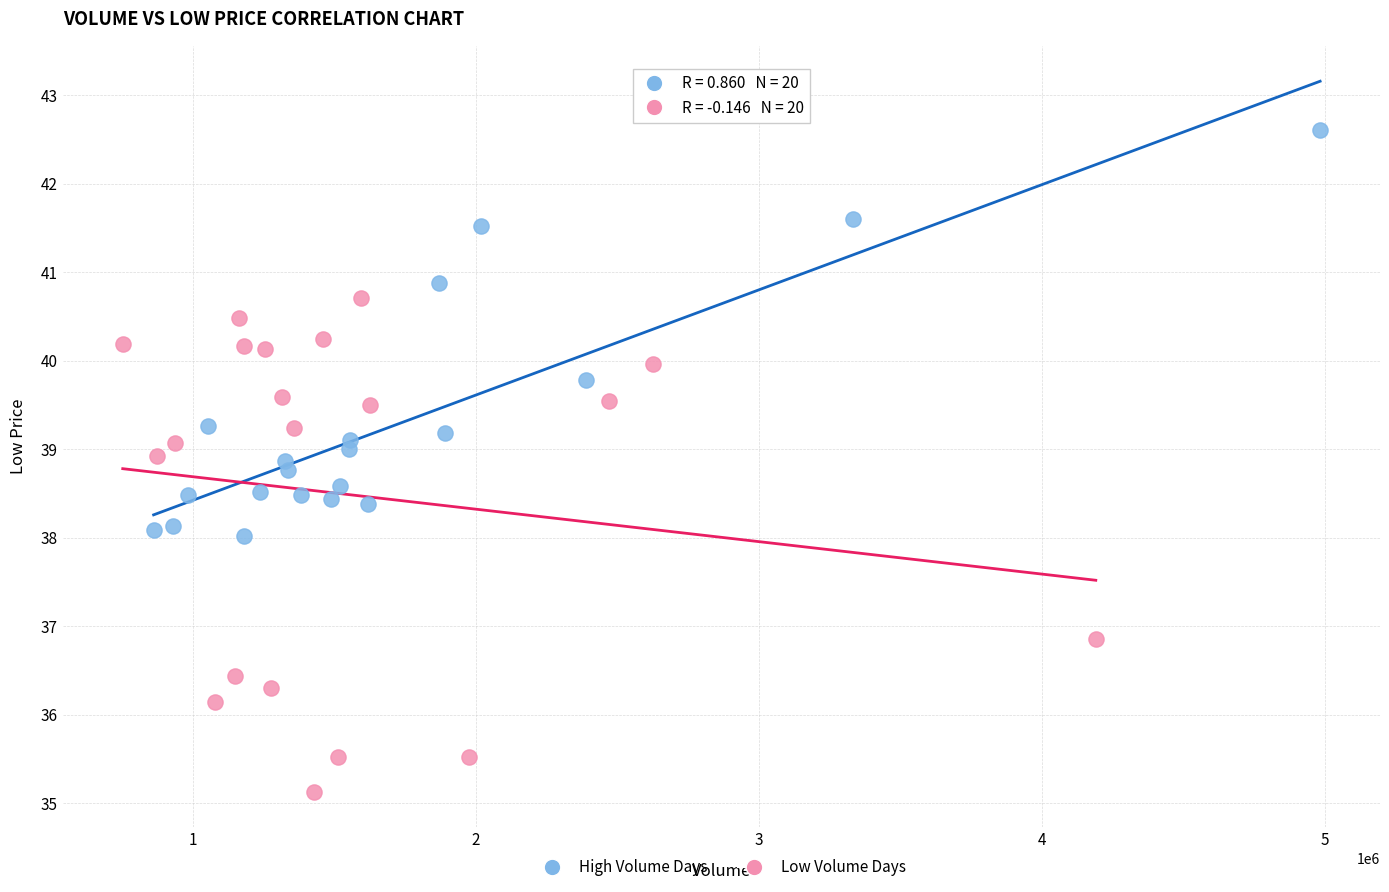

Which series has the largest Y range (max minus min)?

Low Volume Days